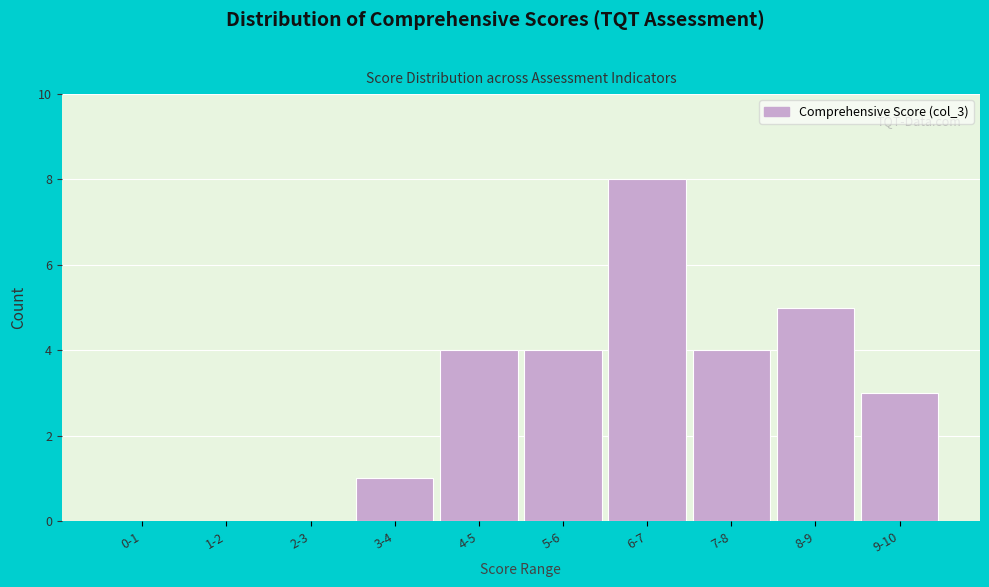

Reading left to right, what are all the values shown in this chart?

0-1=0	1-2=0	2-3=0	3-4=1	4-5=4	5-6=4	6-7=8	7-8=4	8-9=5	9-10=3